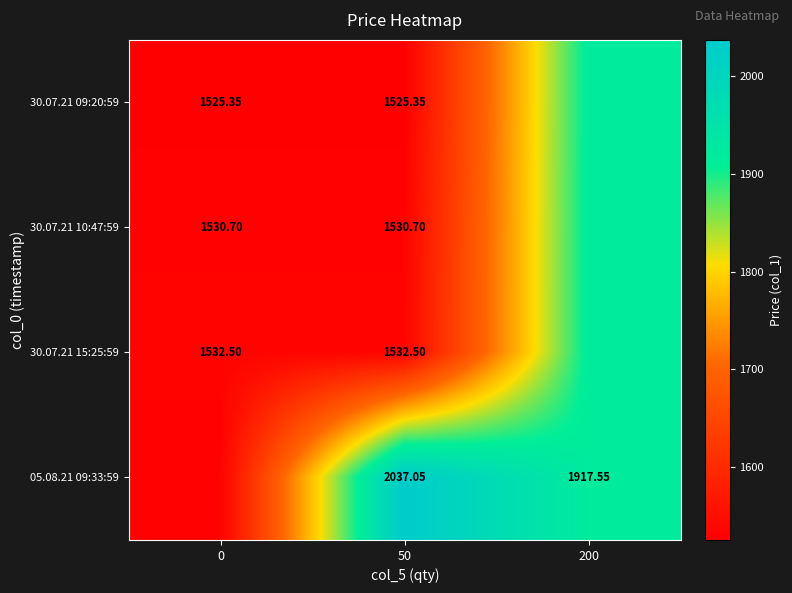

Which category has the highest value across all series?

50